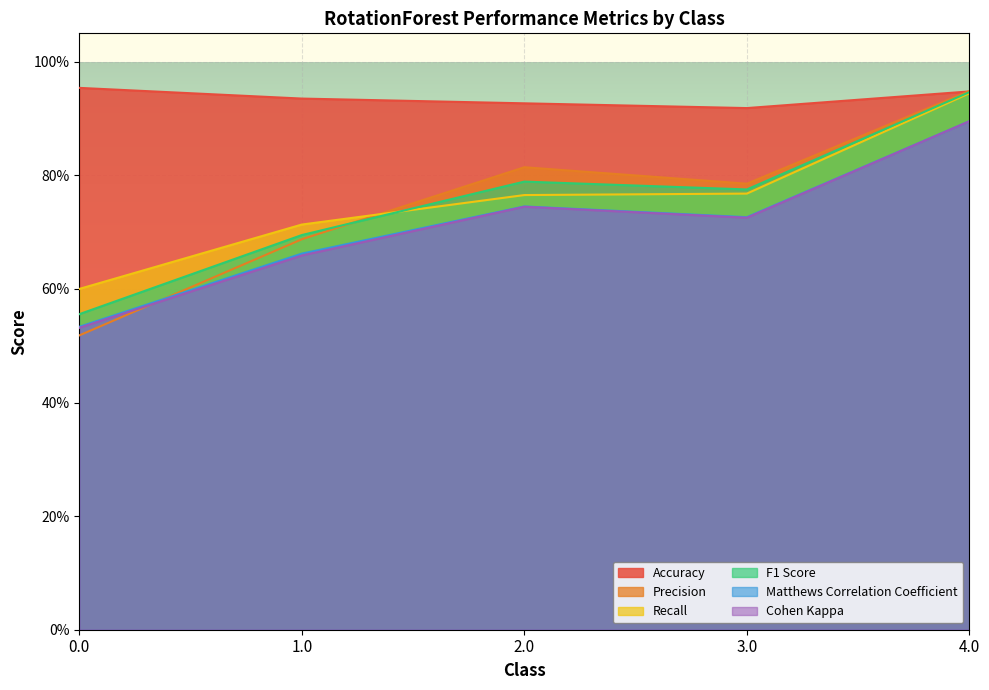

What is the spread (max minus min) of values at 0.0?

0.4